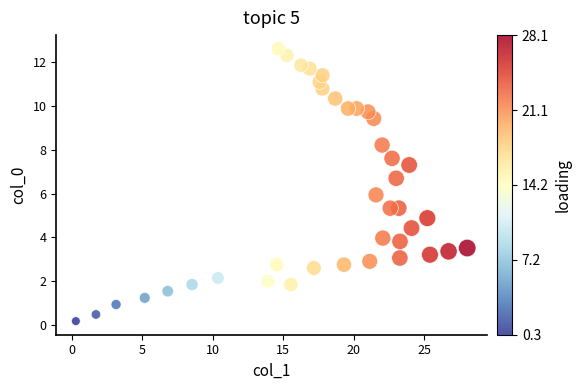

What is the range of Y values (max minus min)?

12.4